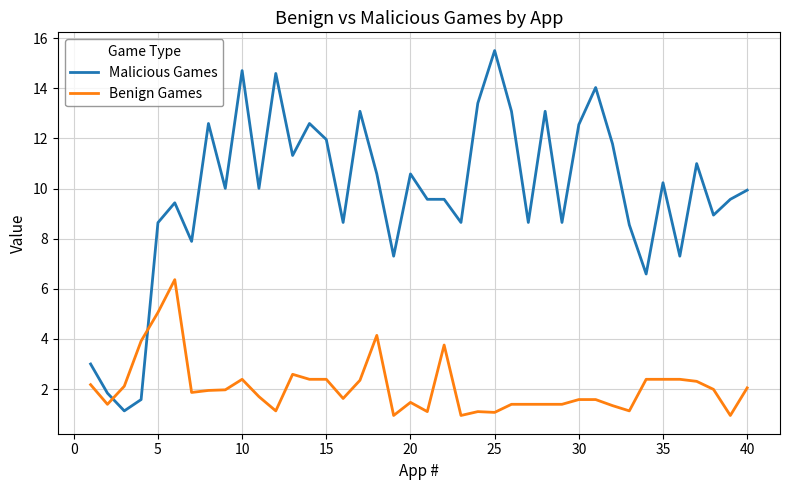

List the series in order of their overall mean, lowest first.

Benign Games, Malicious Games